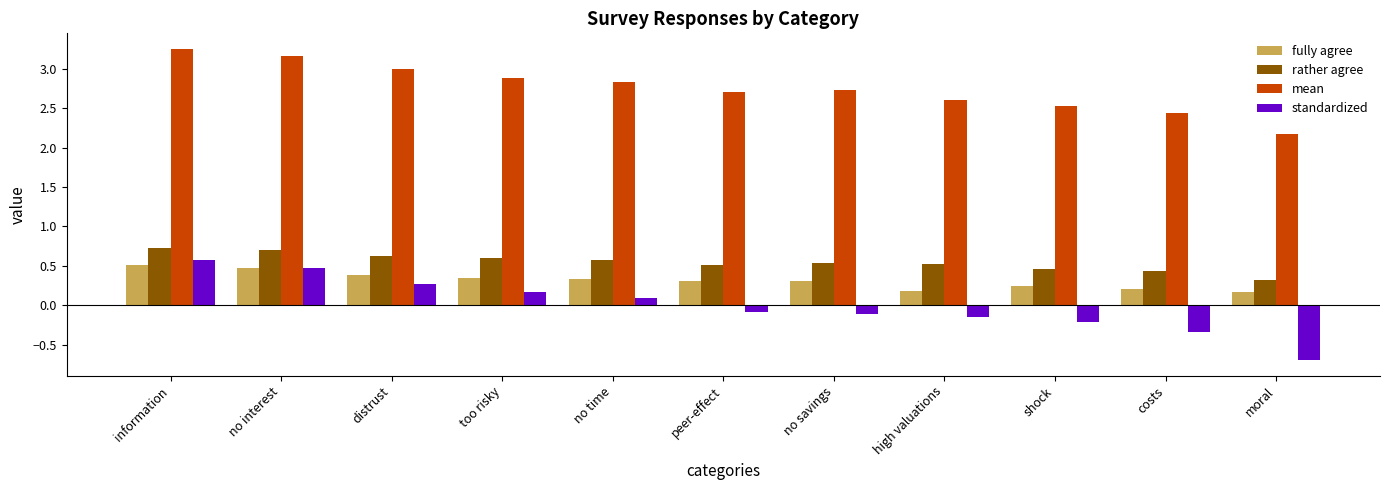

The value of rather agree at distrust is 0.6. True or false?

True